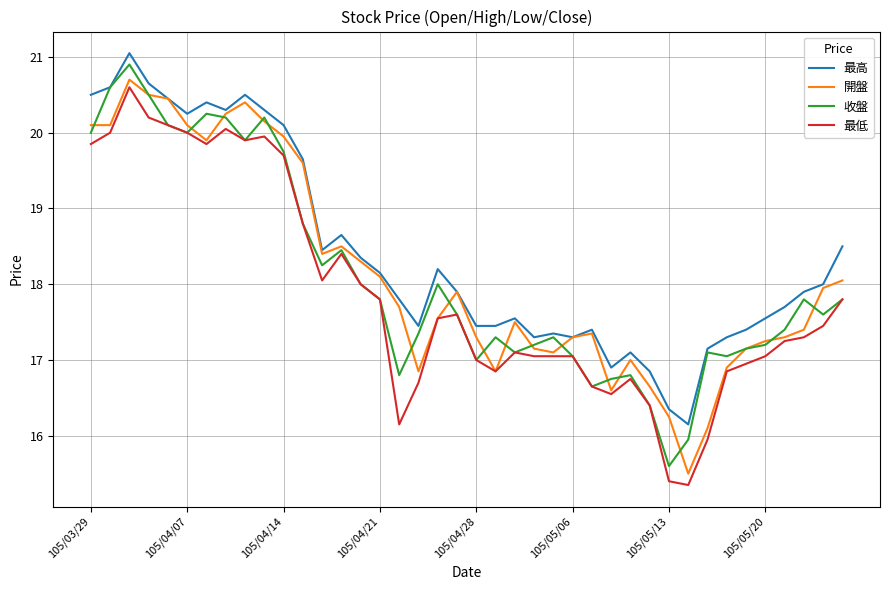

Which series has the largest total across all categories?

最高